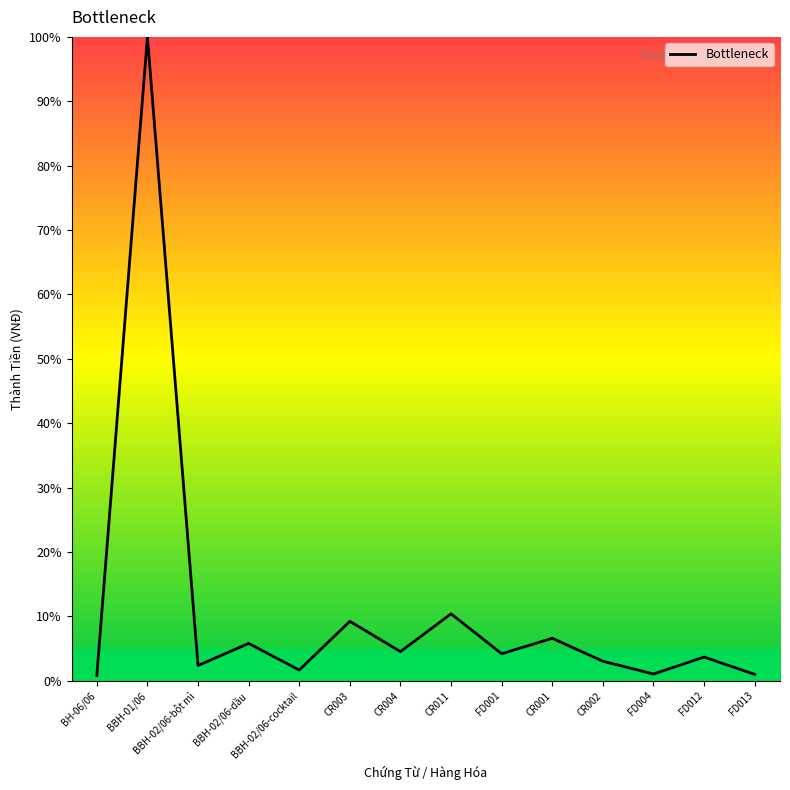

How many interior local valleys (lower than both neighbors) does the data have?

5